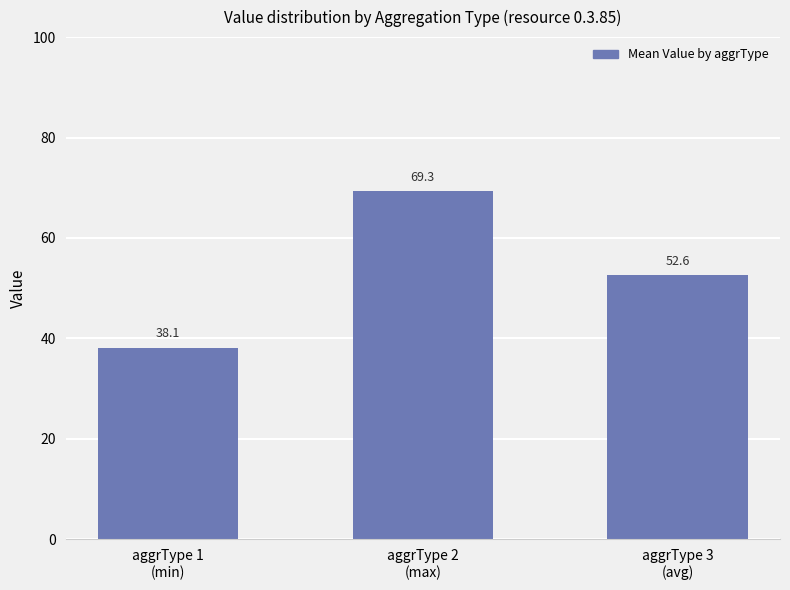

What is the difference between the second highest and minimum values?

14.5